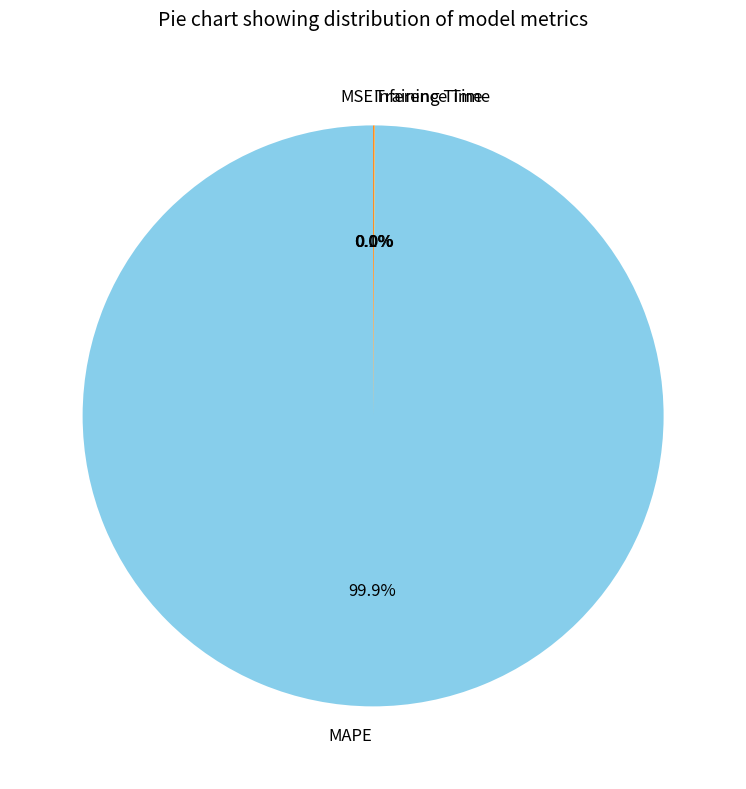

What portion of the pie excludes MAPE?

0.1%